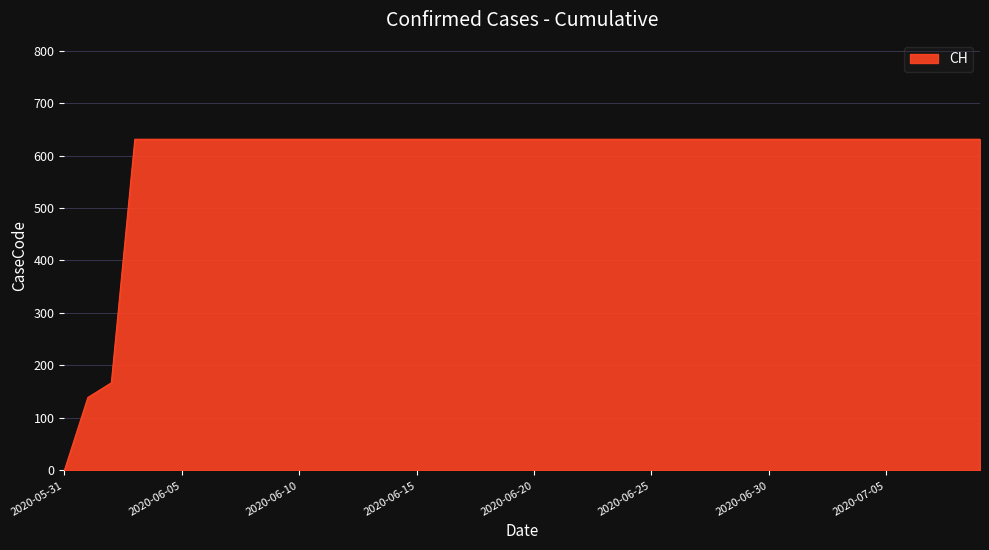

What is the difference between the maximum and minimum values?

631